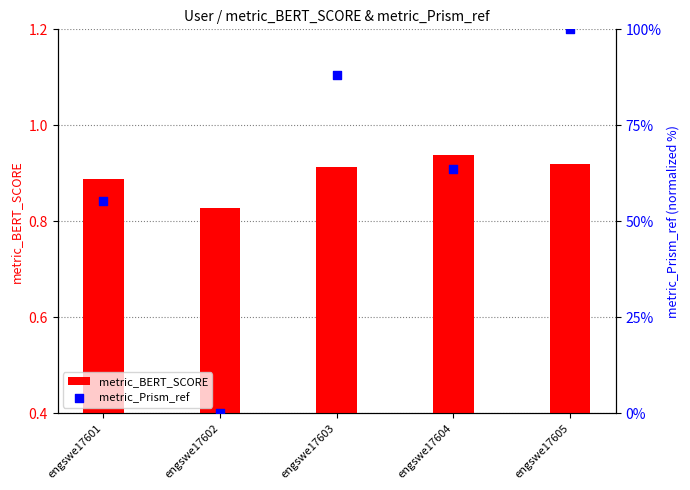

What are all the series names shown in the legend?

metric_BERT_SCORE, metric_Prism_ref